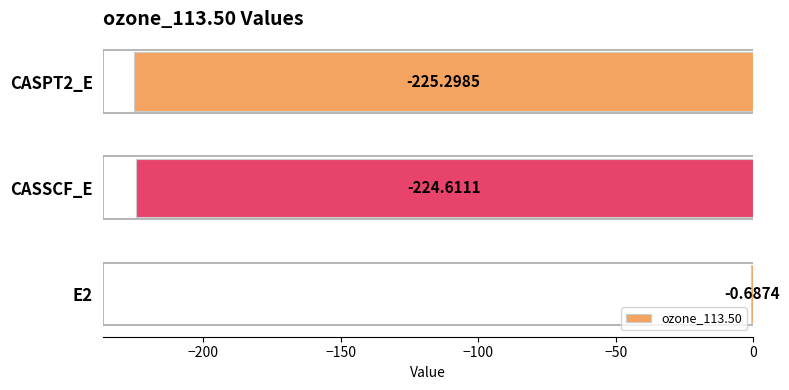

Which has a higher value, CASSCF_E or CASPT2_E?

CASSCF_E